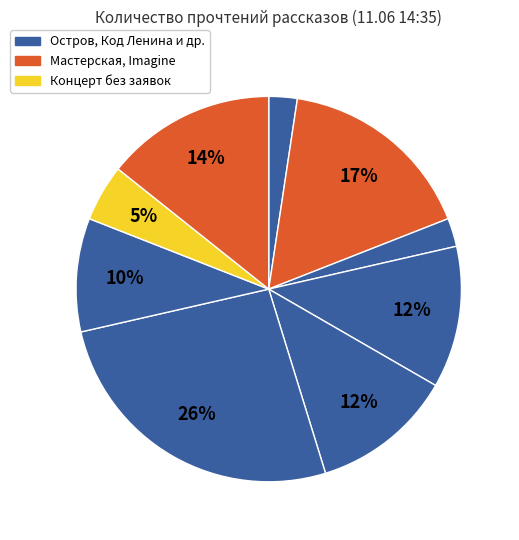

How many slices are in this pie chart?

9